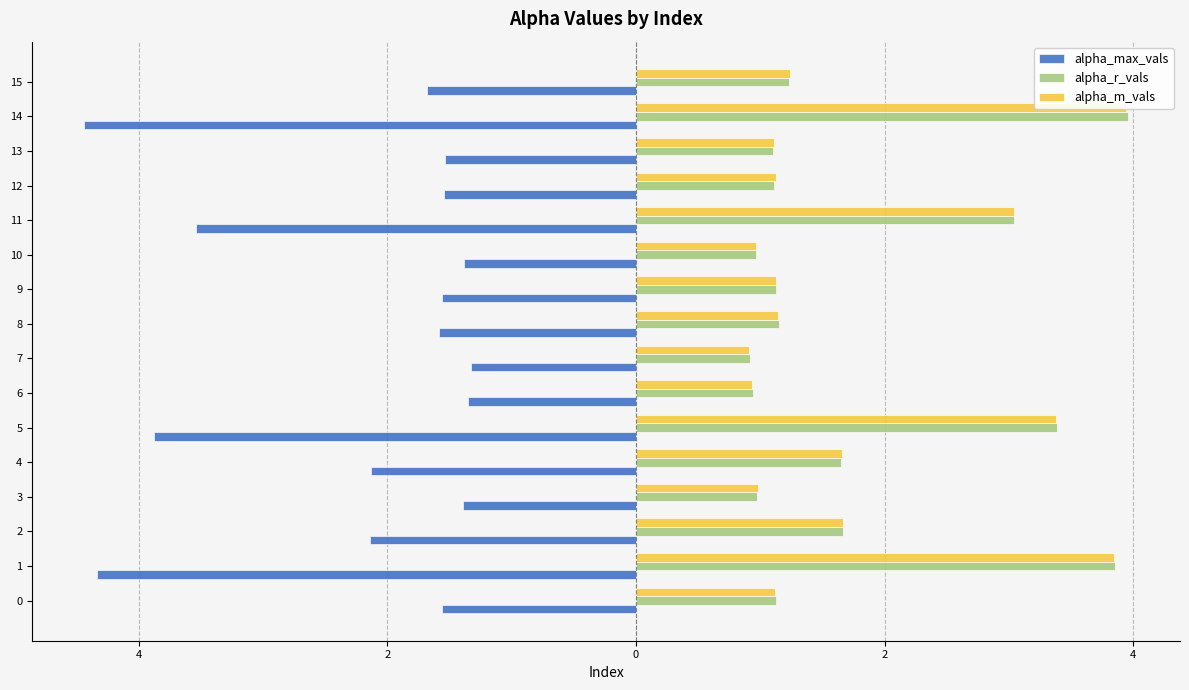

The value of alpha_m_vals at 10 is 1.0. True or false?

True